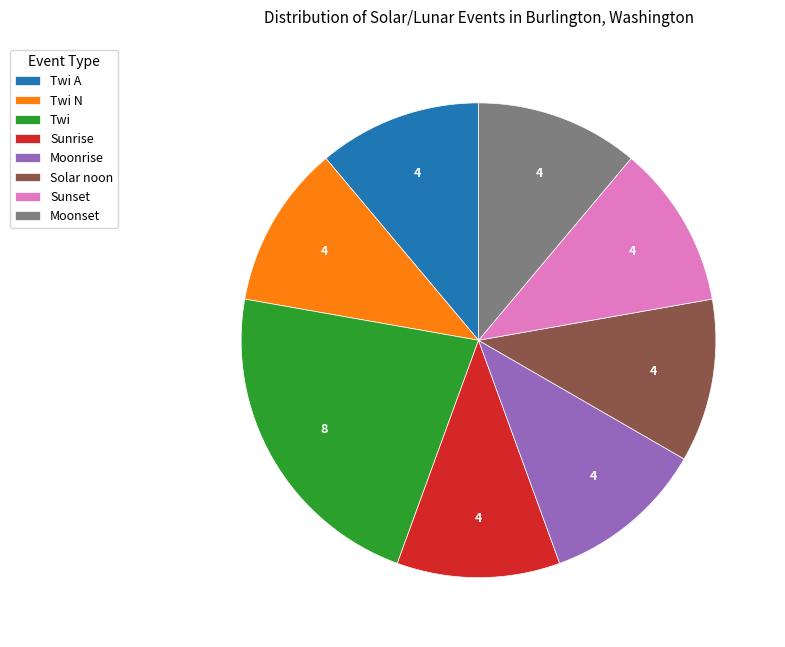

The Twi N slice represents 11% of the pie. True or false?

True